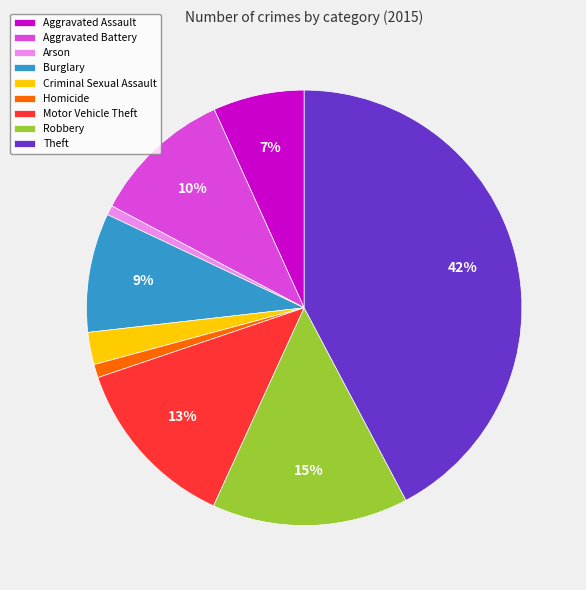

To the nearest percent, what is the difference between the Aggravated Battery and Criminal Sexual Assault slice percentages?

8%